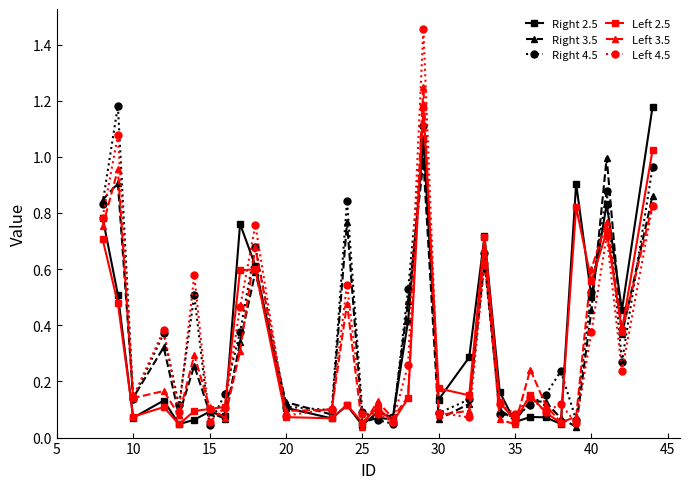

Which series has the widest spread of values?

Left 4.5